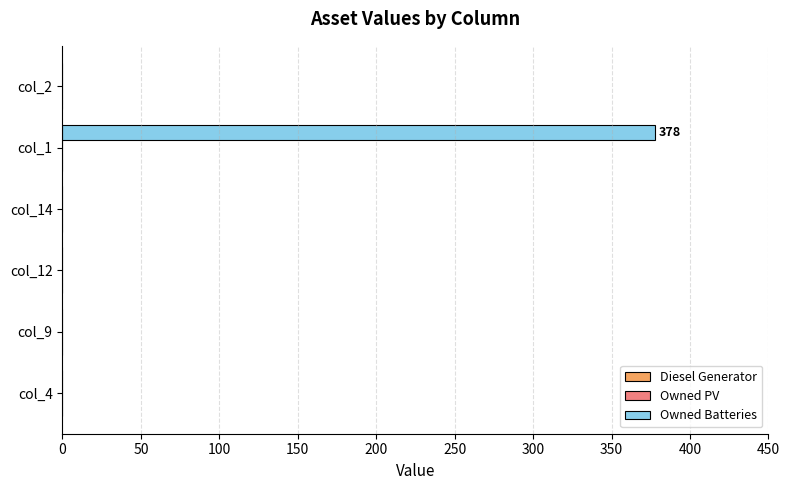

What is the greatest value displayed?

378